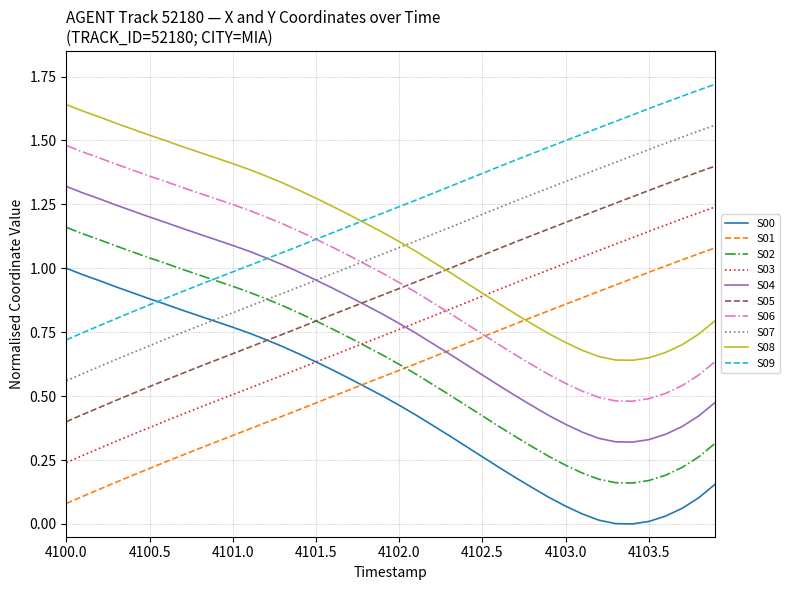

True or false: S09 and S01 intersect in this chart.

False